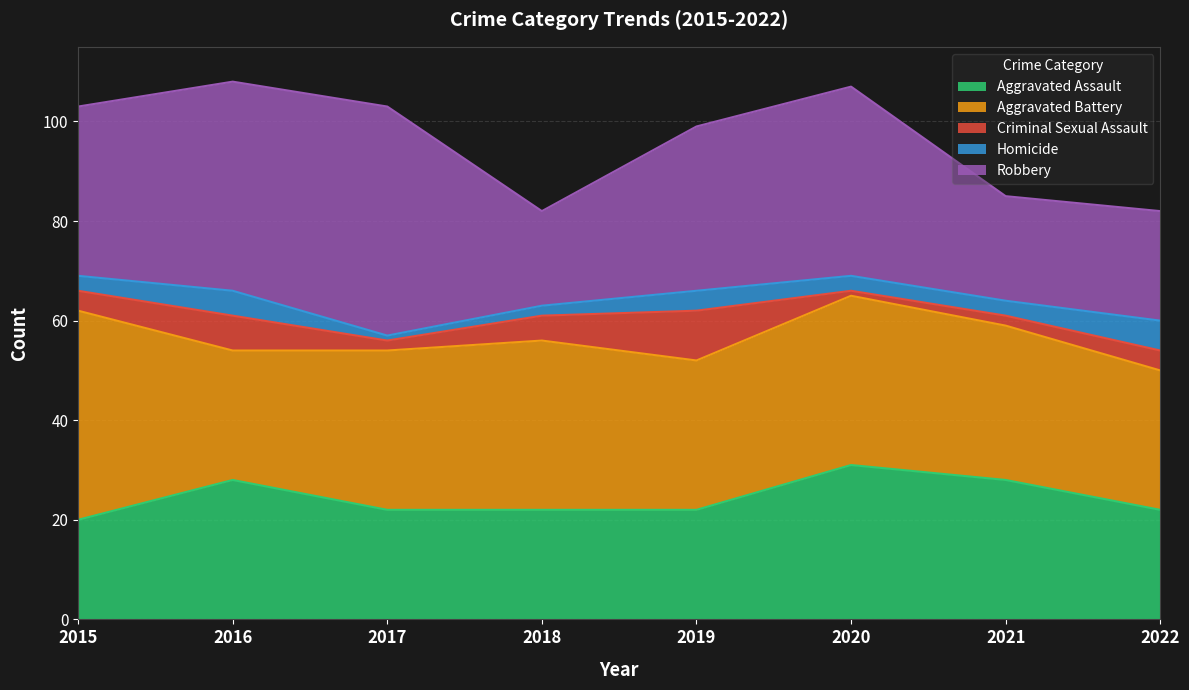

Where is the first local maximum for Aggravated Battery?

2018